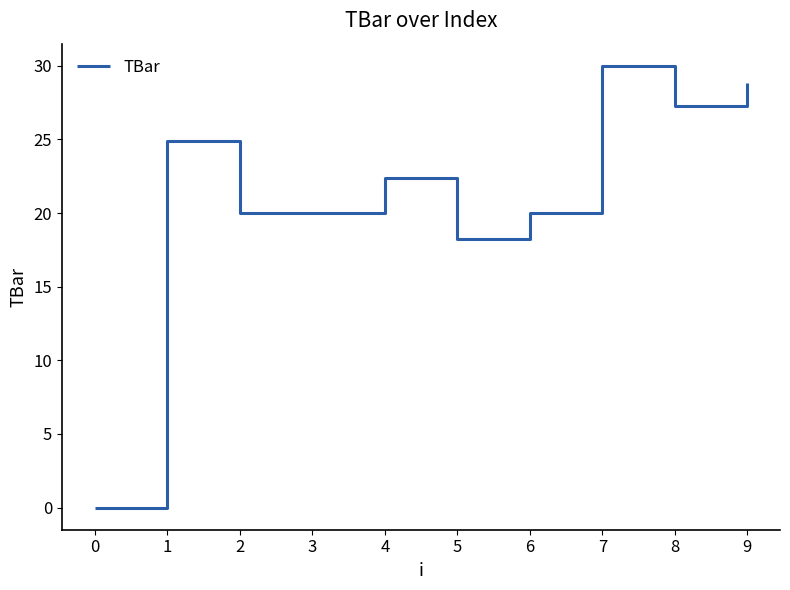

Where is the data nearest to the value 15?

5